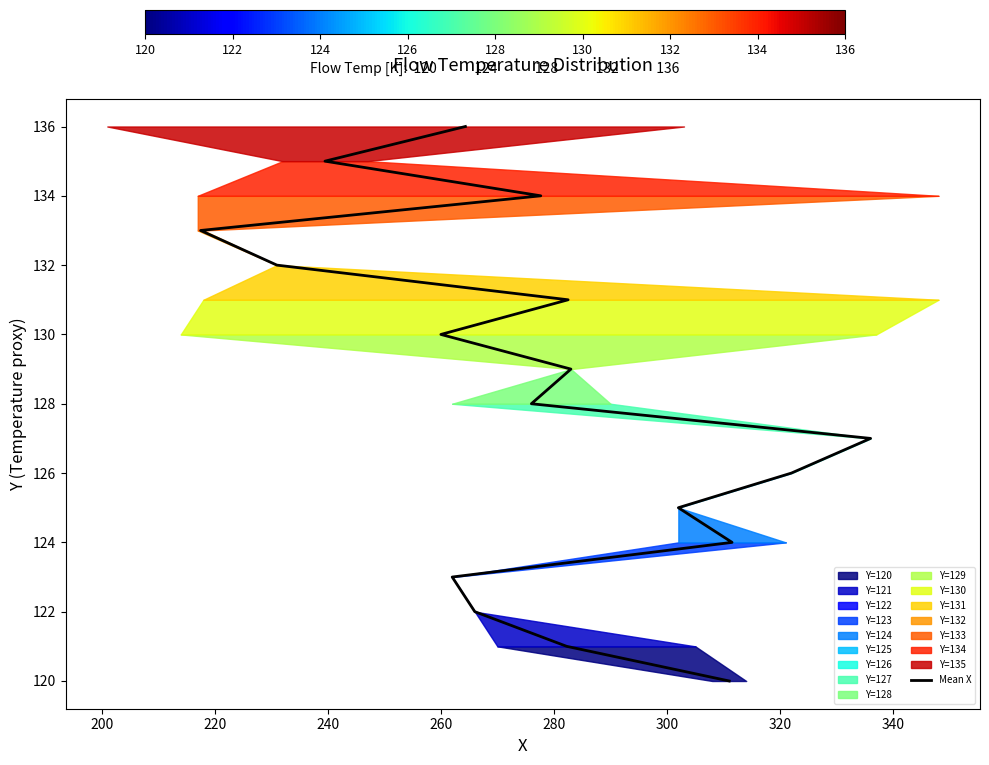

What is the label of the 12th point from the right?

280